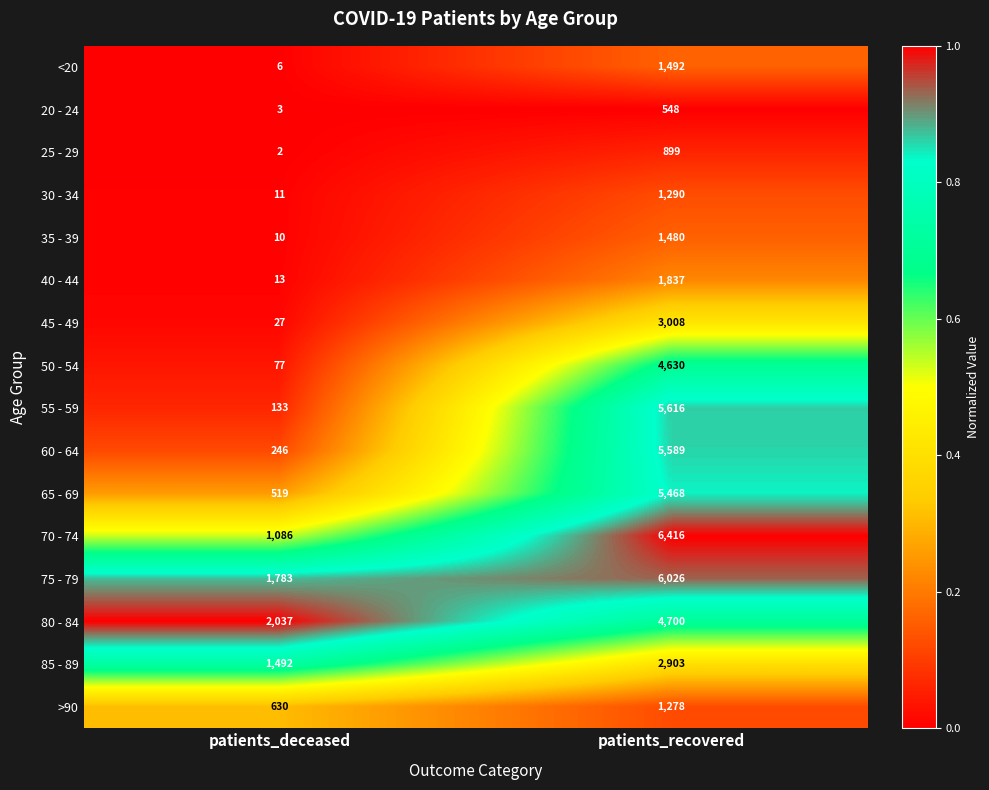

Read the 35 - 39 value at patients_recovered.

1480